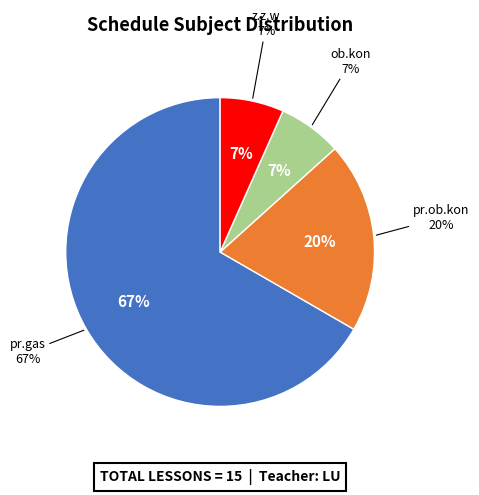

How many slices are in this pie chart?

4